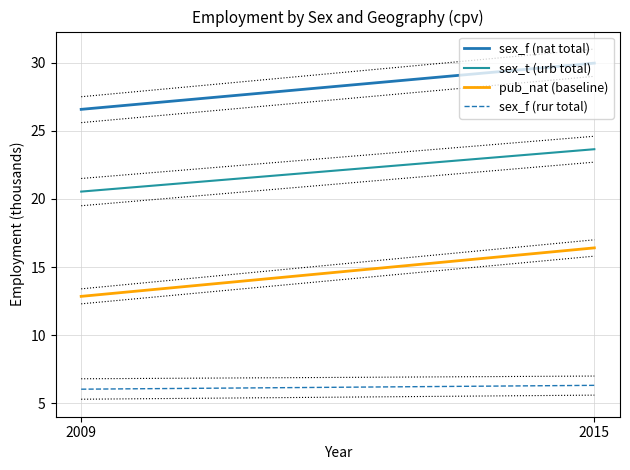

At how many categories does at least one series exceed 16?

2